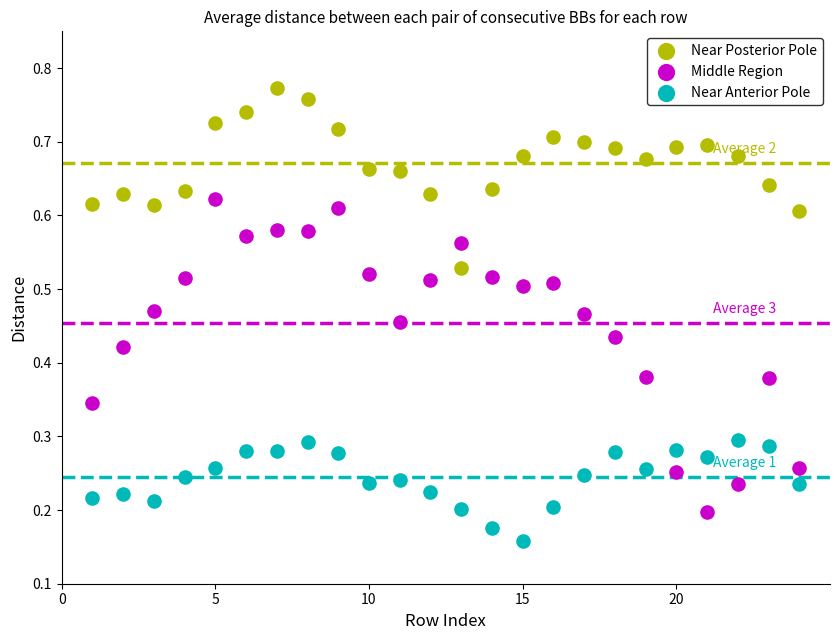

Across all data points, what is the range of X values (max minus min)?

23.0